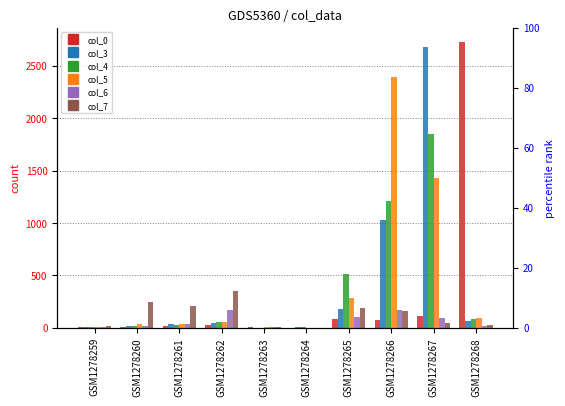

Between GSM1278266 and GSM1278261, which is larger?

GSM1278266